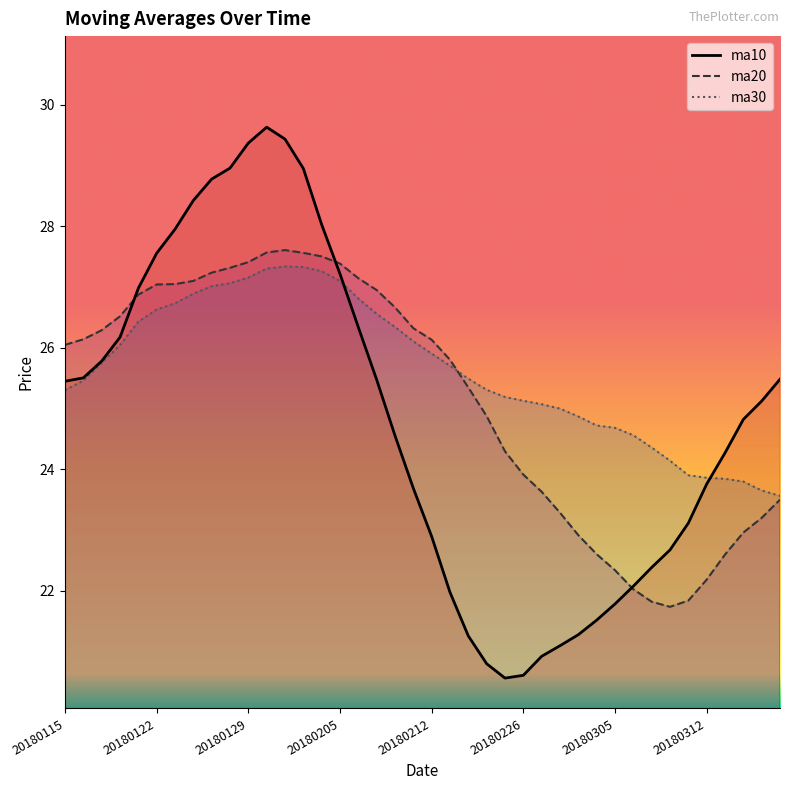

How many times do ma30 and ma20 cross each other?

1